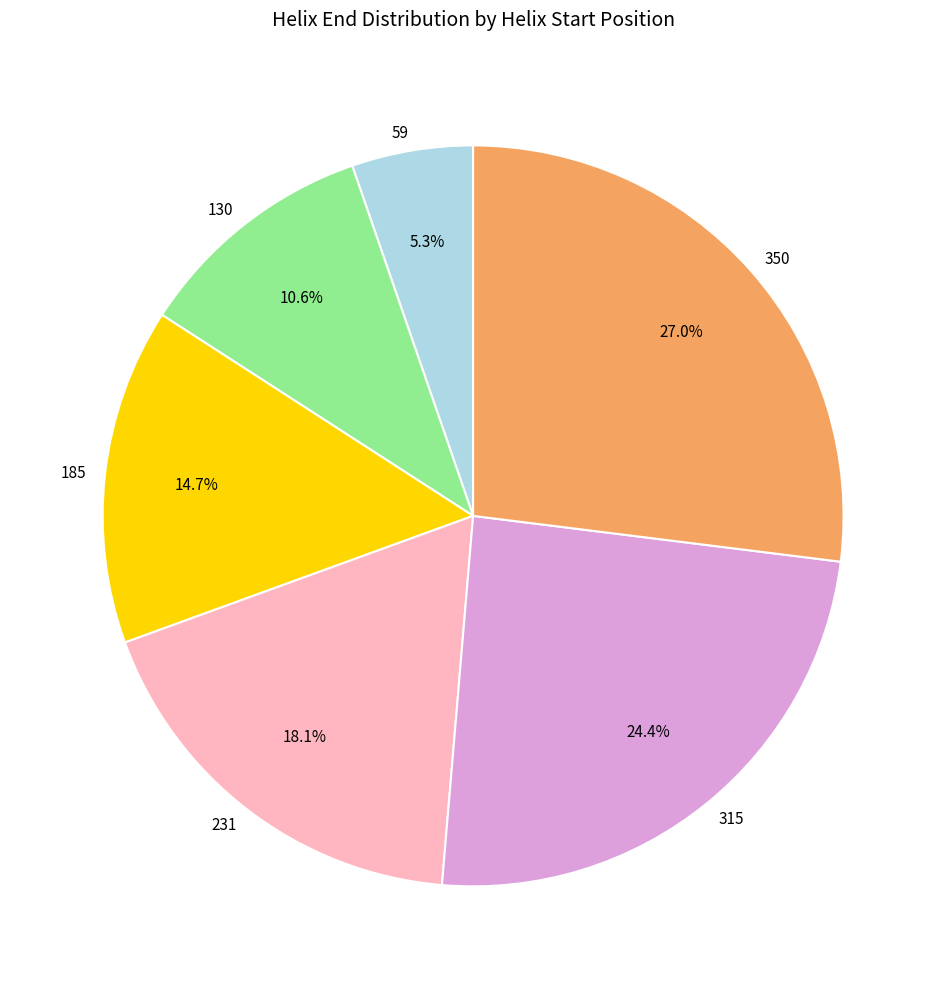

Which slice is the largest?

350